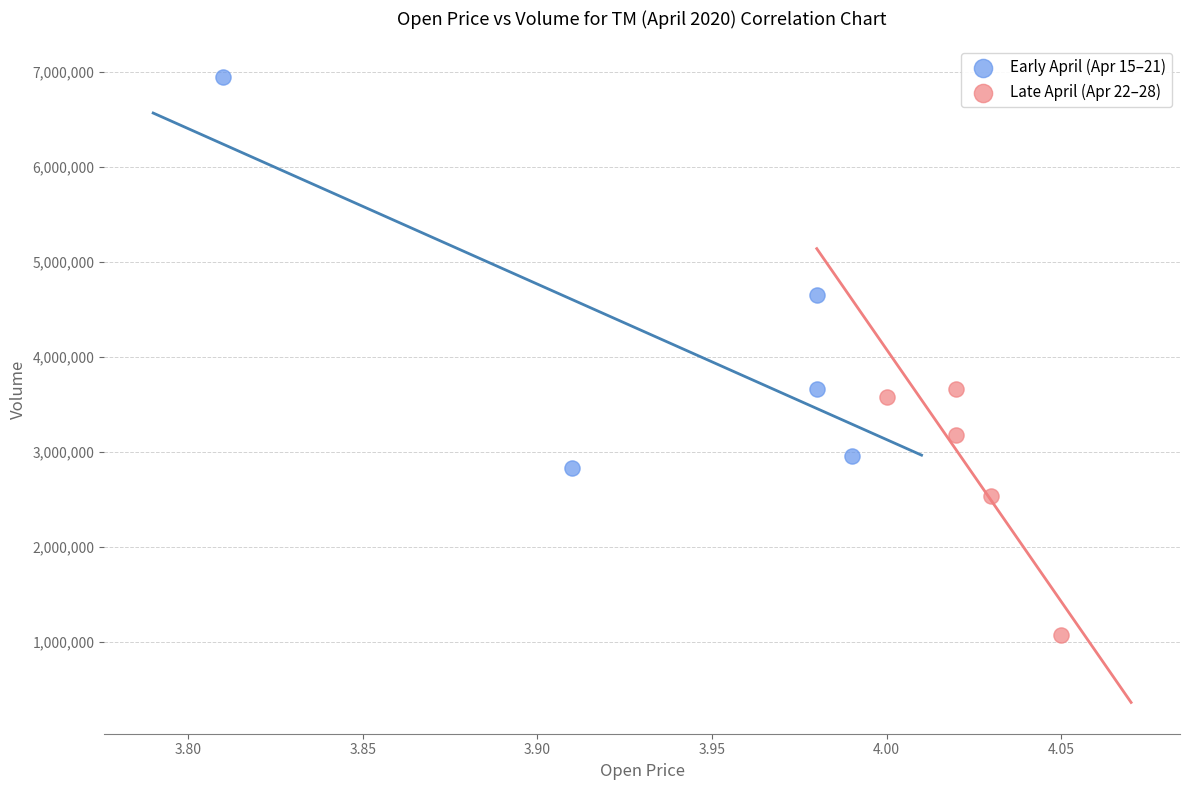

Which series reaches the minimum Y coordinate?

Late April (Apr 22–28)